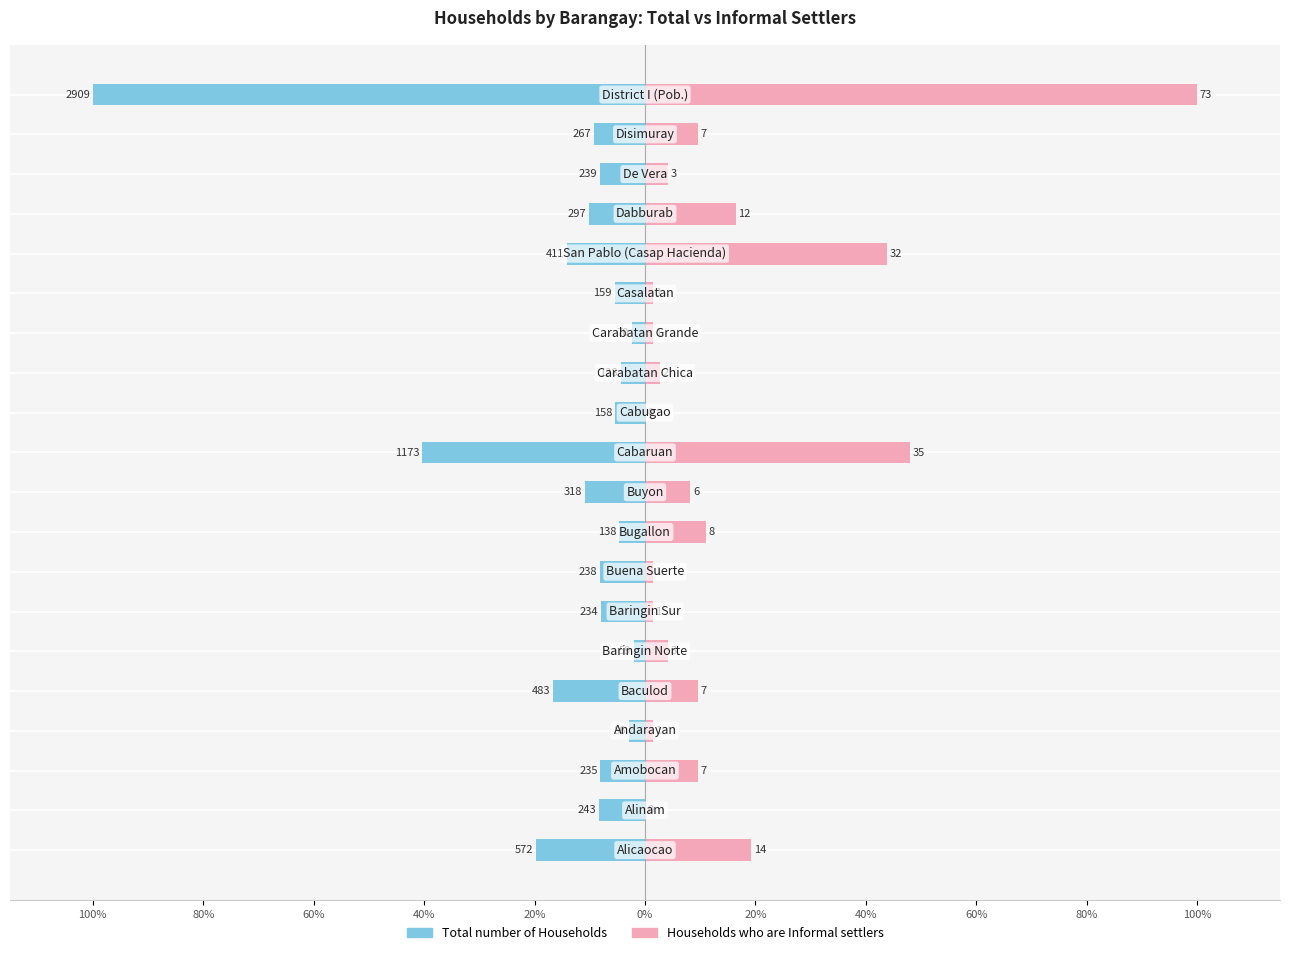

Read the Total number of Households value at 20%.

-8.0